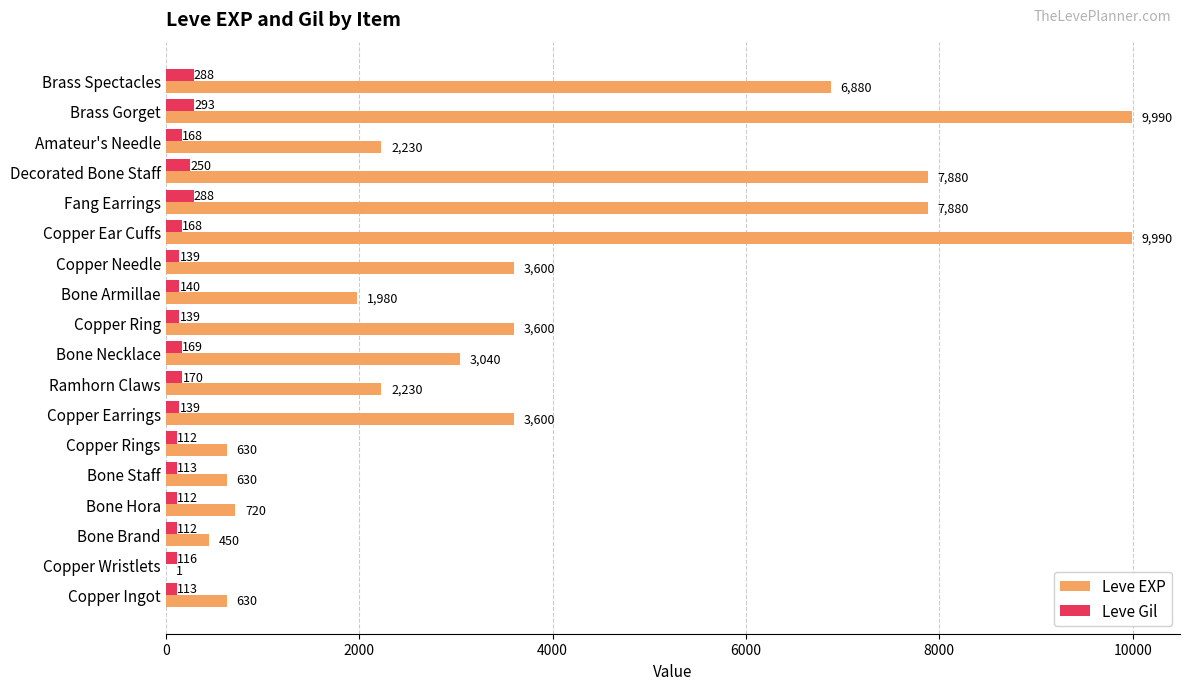

What value does the Leve Gil series have at Bone Brand, to the nearest 10?

110